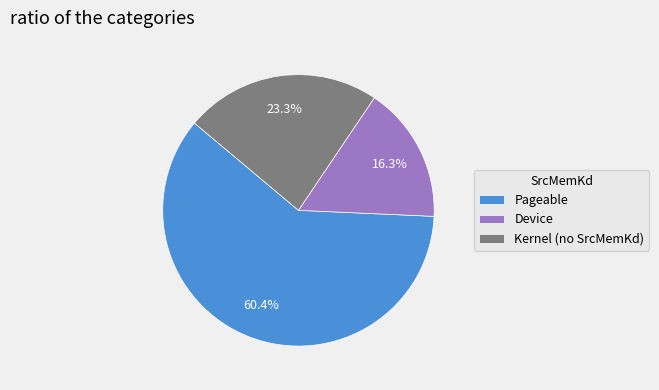

Rank the categories by value from highest to lowest.

Pageable, Kernel (no SrcMemKd), Device